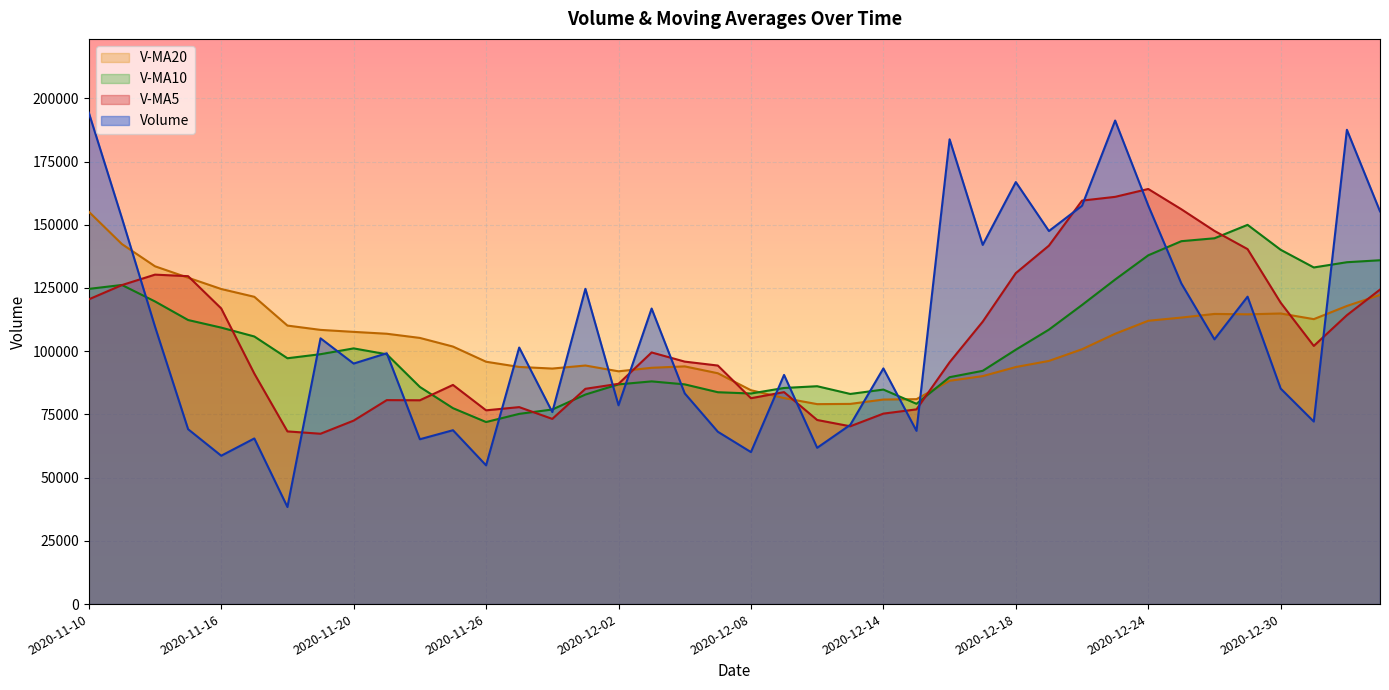

At which category does v_ma5 reach its first local valley?

2020-11-19